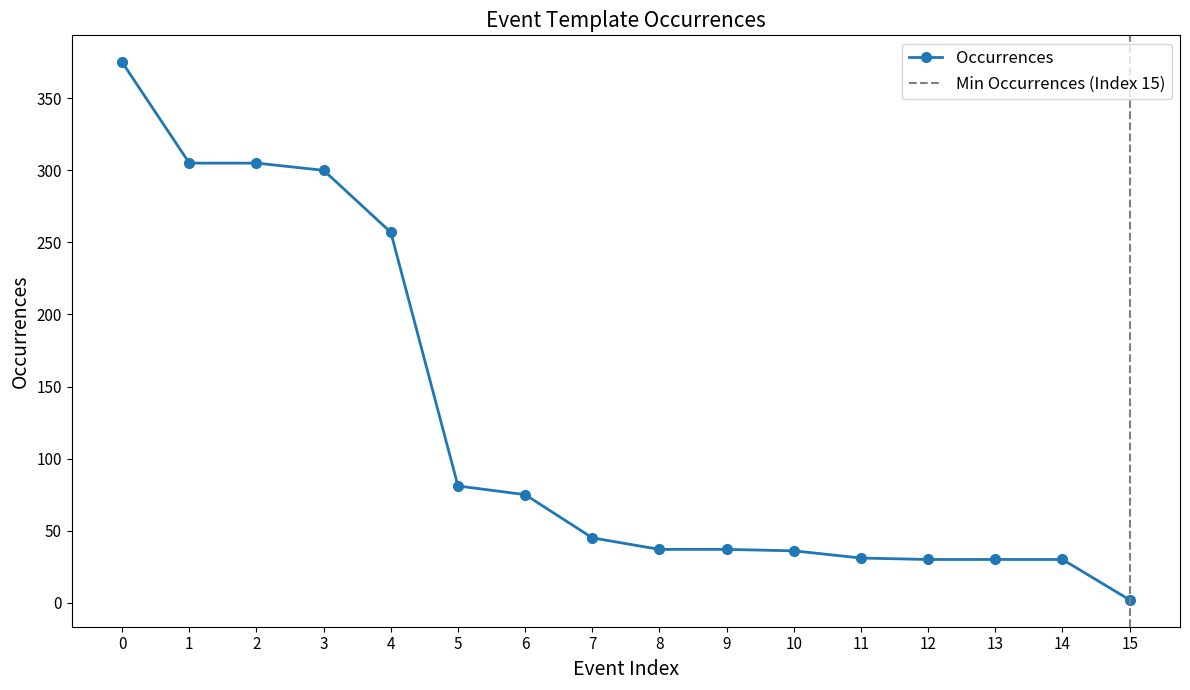

List the labels in order of value, smallest first.

15, 12, 13, 14, 11, 10, 8, 9, 7, 6, 5, 4, 3, 1, 2, 0